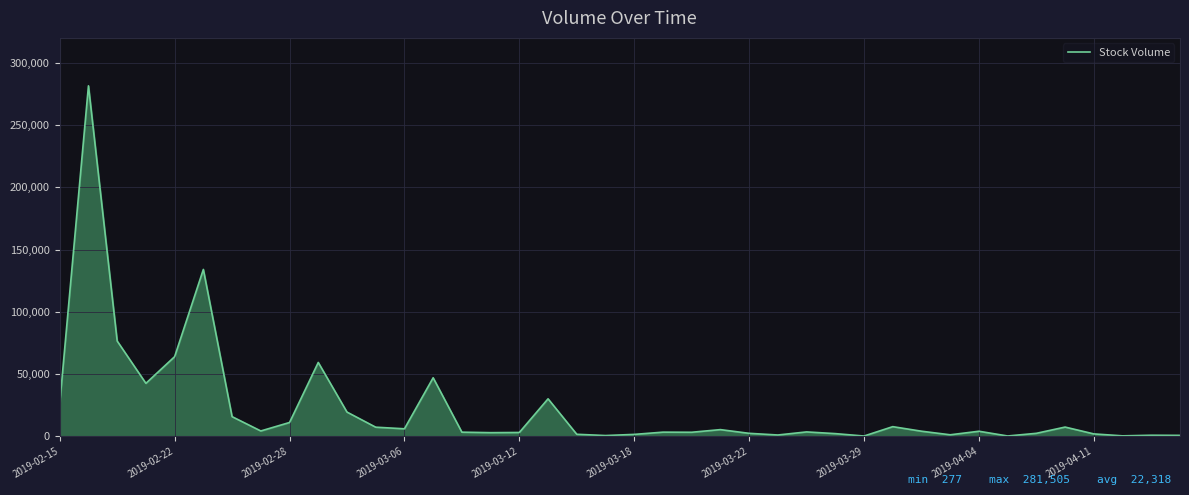

What is the average value?

22318